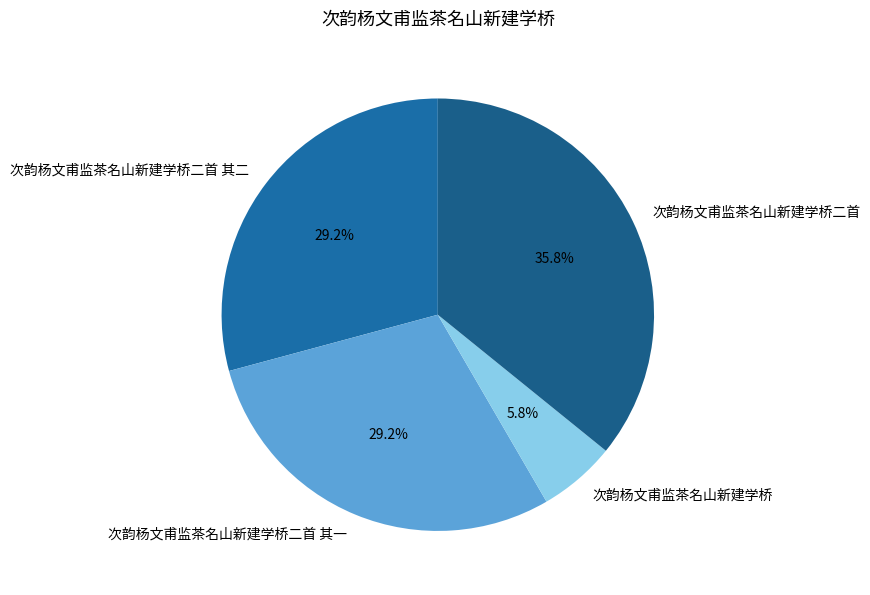

Combined, what portion of the pie is 次韵杨文甫监茶名山新建学桥 and 次韵杨文甫监茶名山新建学桥二首 其二?

35.0%